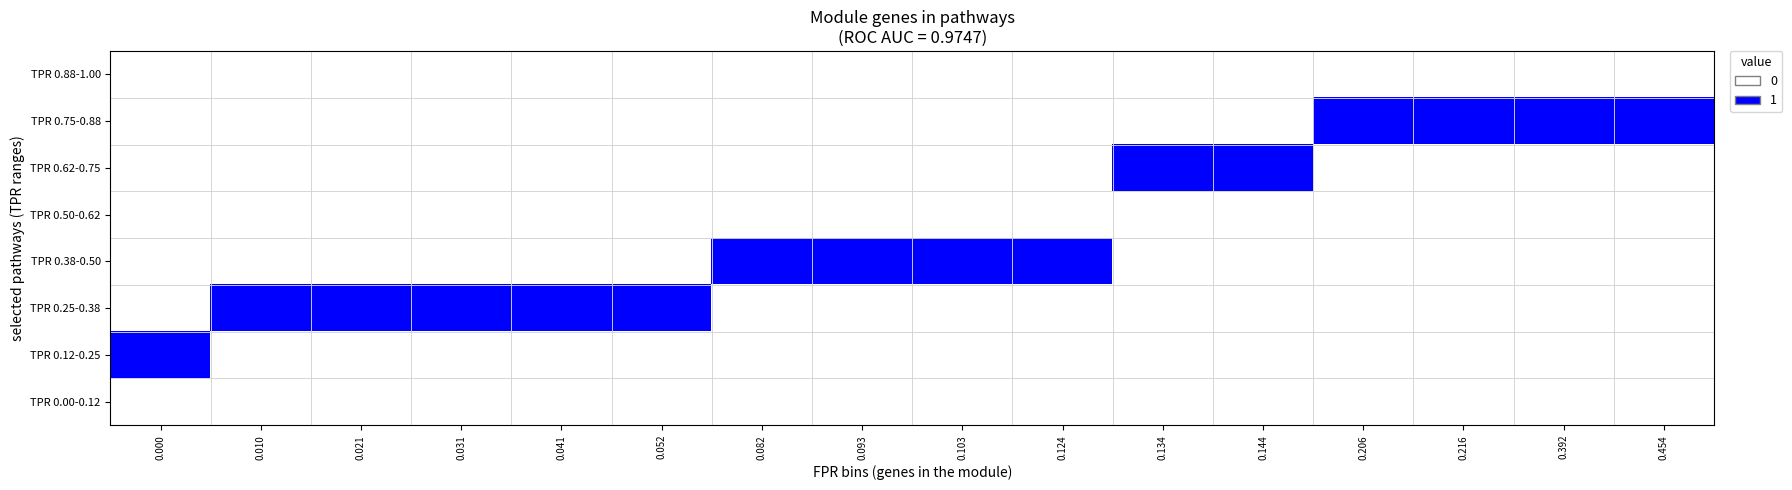

Rank the series at 0.392 from lowest to highest value.

TPR 0.00-0.12, TPR 0.12-0.25, TPR 0.25-0.38, TPR 0.38-0.50, TPR 0.50-0.62, TPR 0.62-0.75, TPR 0.88-1.00, TPR 0.75-0.88